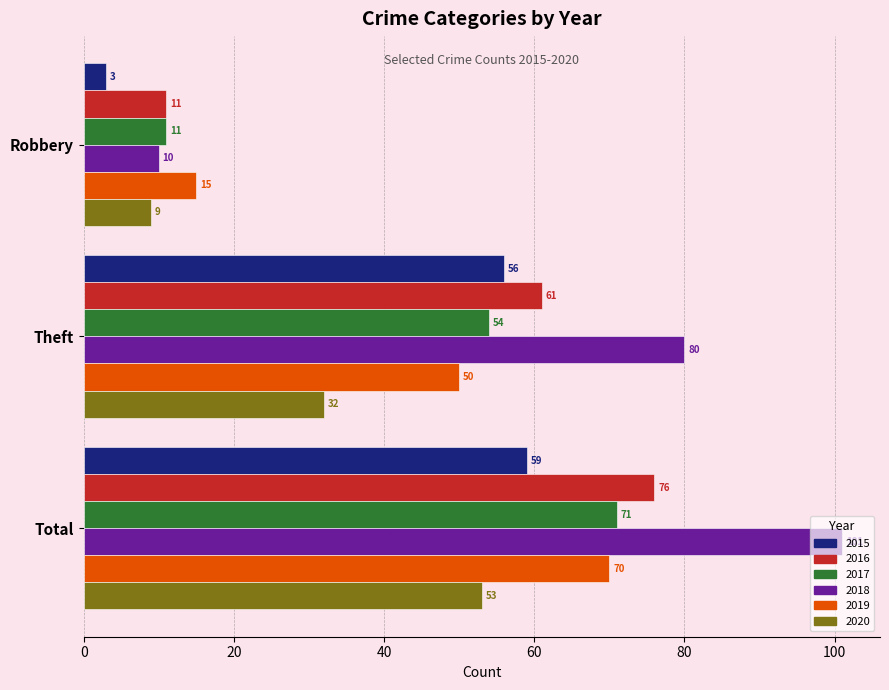

Is it true that 2017 equals 50 at Total?

False